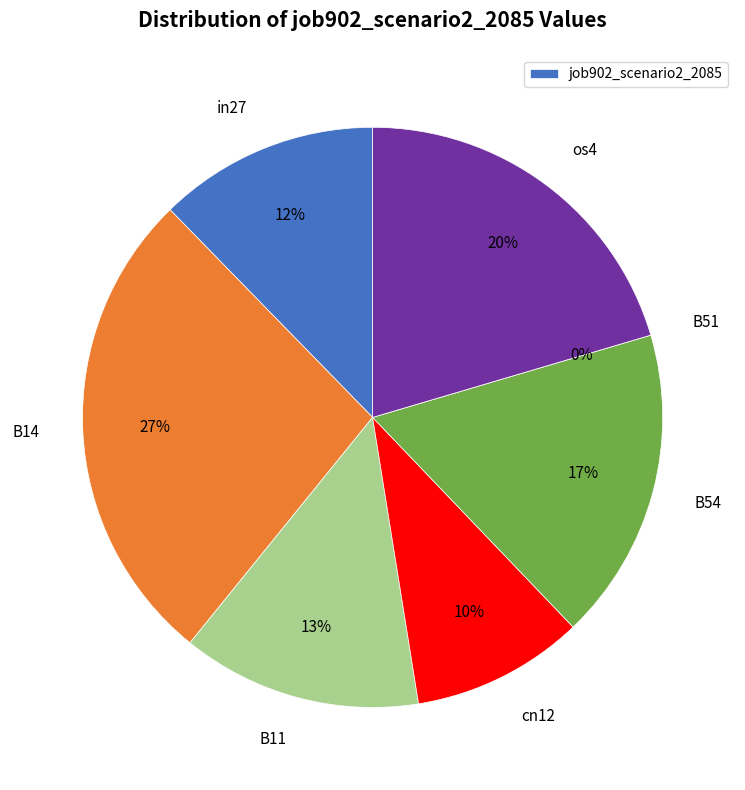

What is the largest slice in the pie chart?

B14